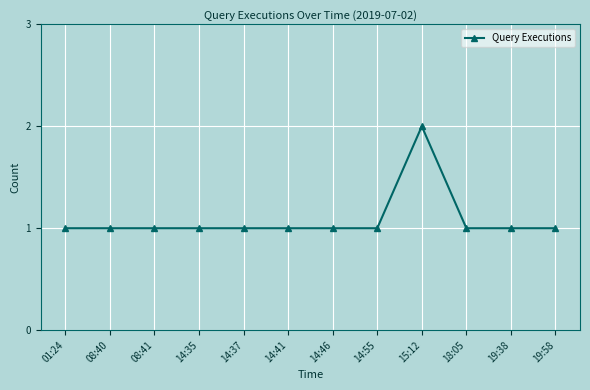

What position from the right is 19:38?

2